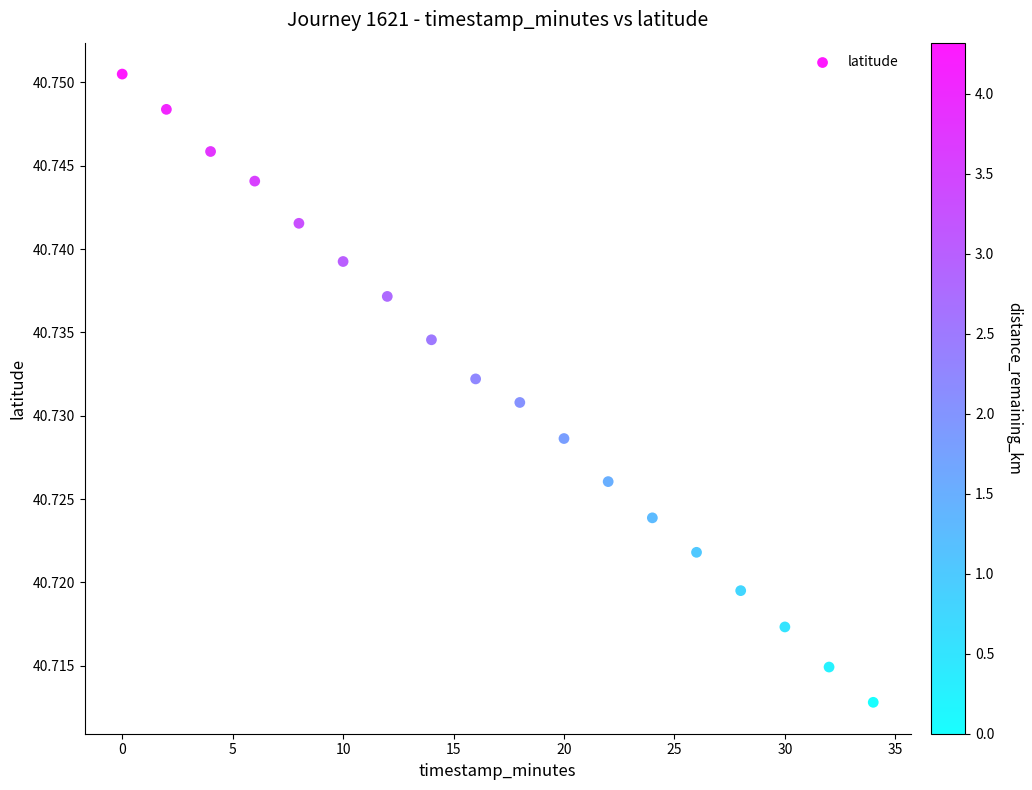

What is the range of X values (max minus min)?

34.0